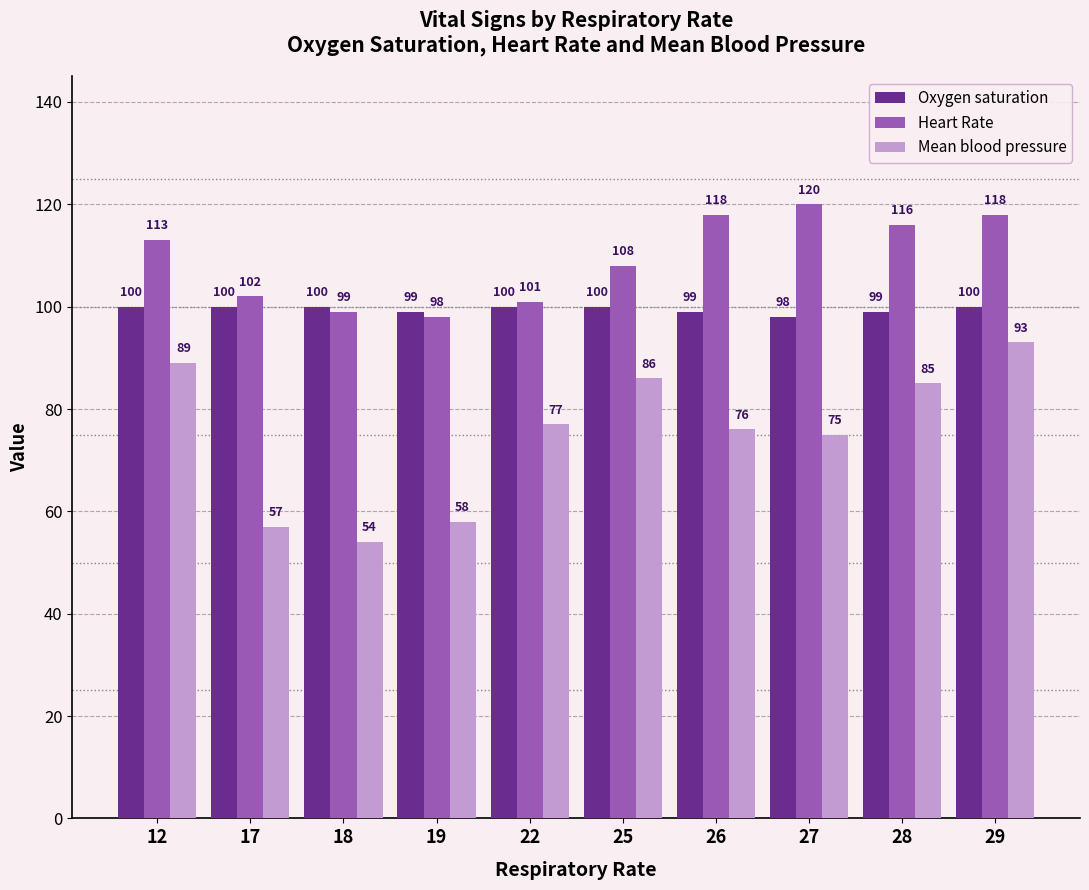

Is the value of Mean blood pressure at 26 greater than the value of Heart Rate at 26?

No